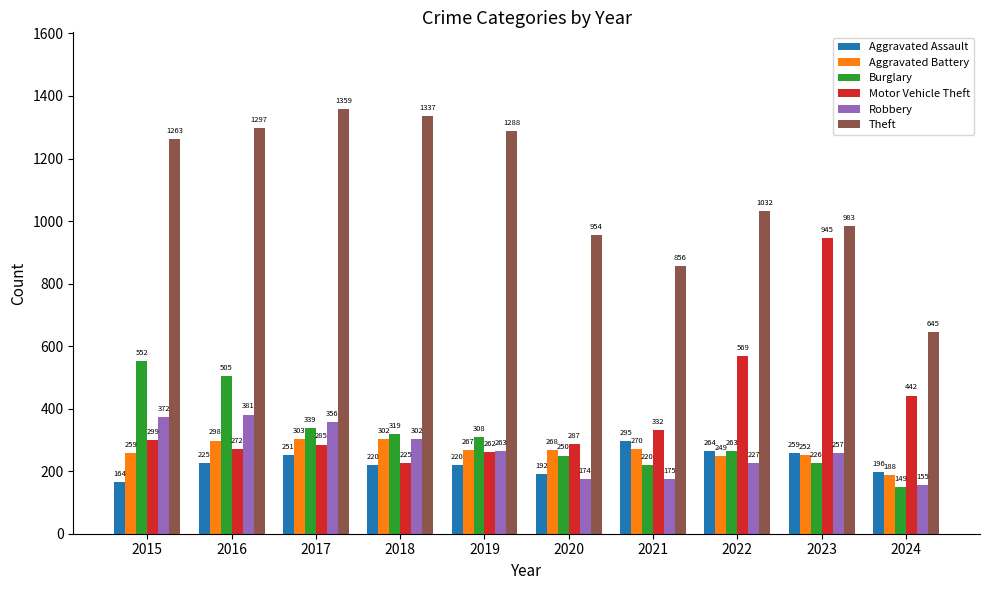

Is it true that Burglary equals 505 at 2016?

True